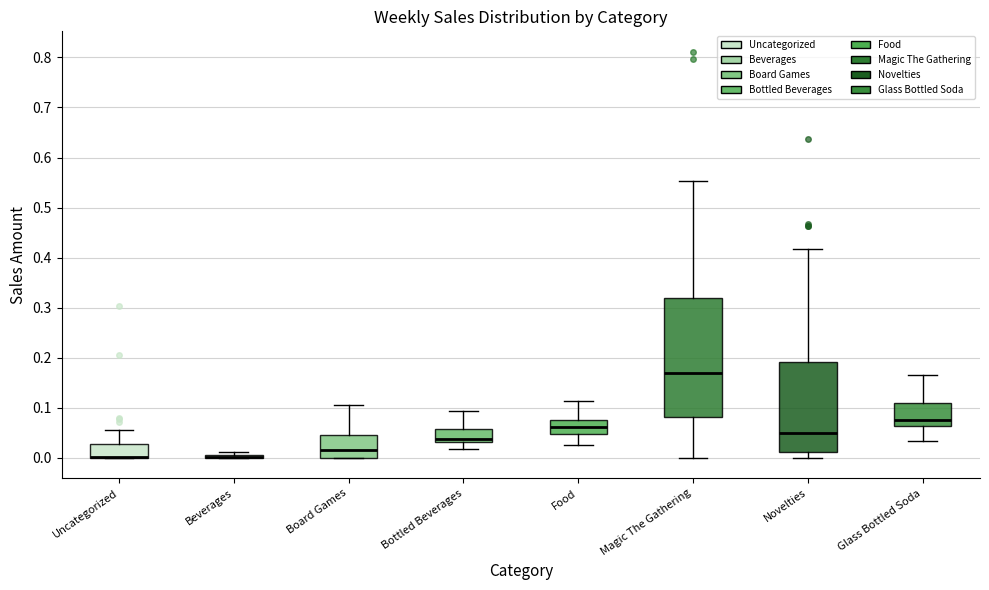

Which box is the tallest, from its lower edge to its upper edge?

Magic The Gathering